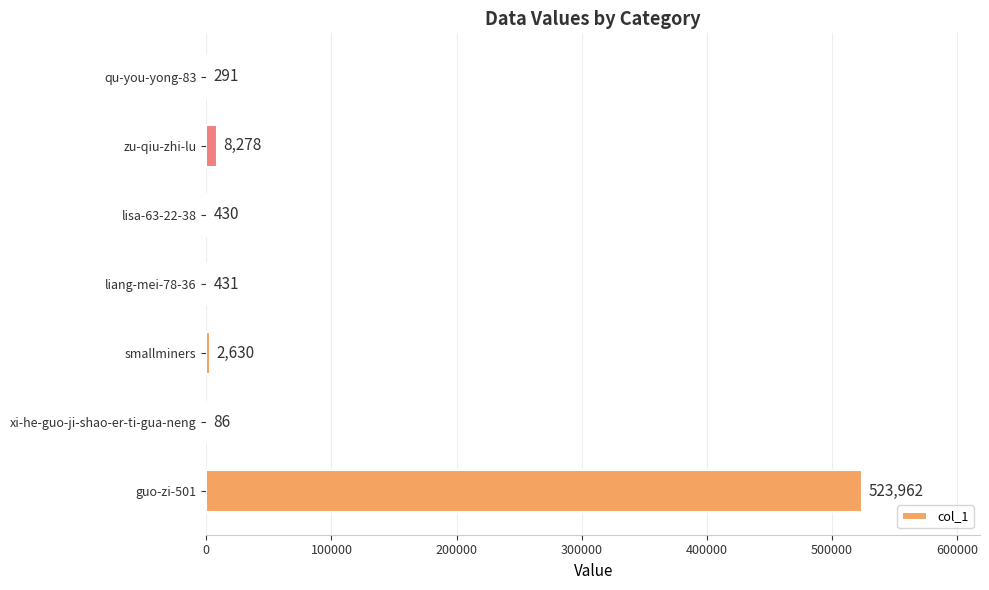

Reading top to bottom, what are all the values shown in this chart?

qu-you-yong-83=291	zu-qiu-zhi-lu=8278	lisa-63-22-38=430	liang-mei-78-36=431	smallminers=2630	xi-he-guo-ji-shao-er-ti-gua-neng=86	guo-zi-501=523962